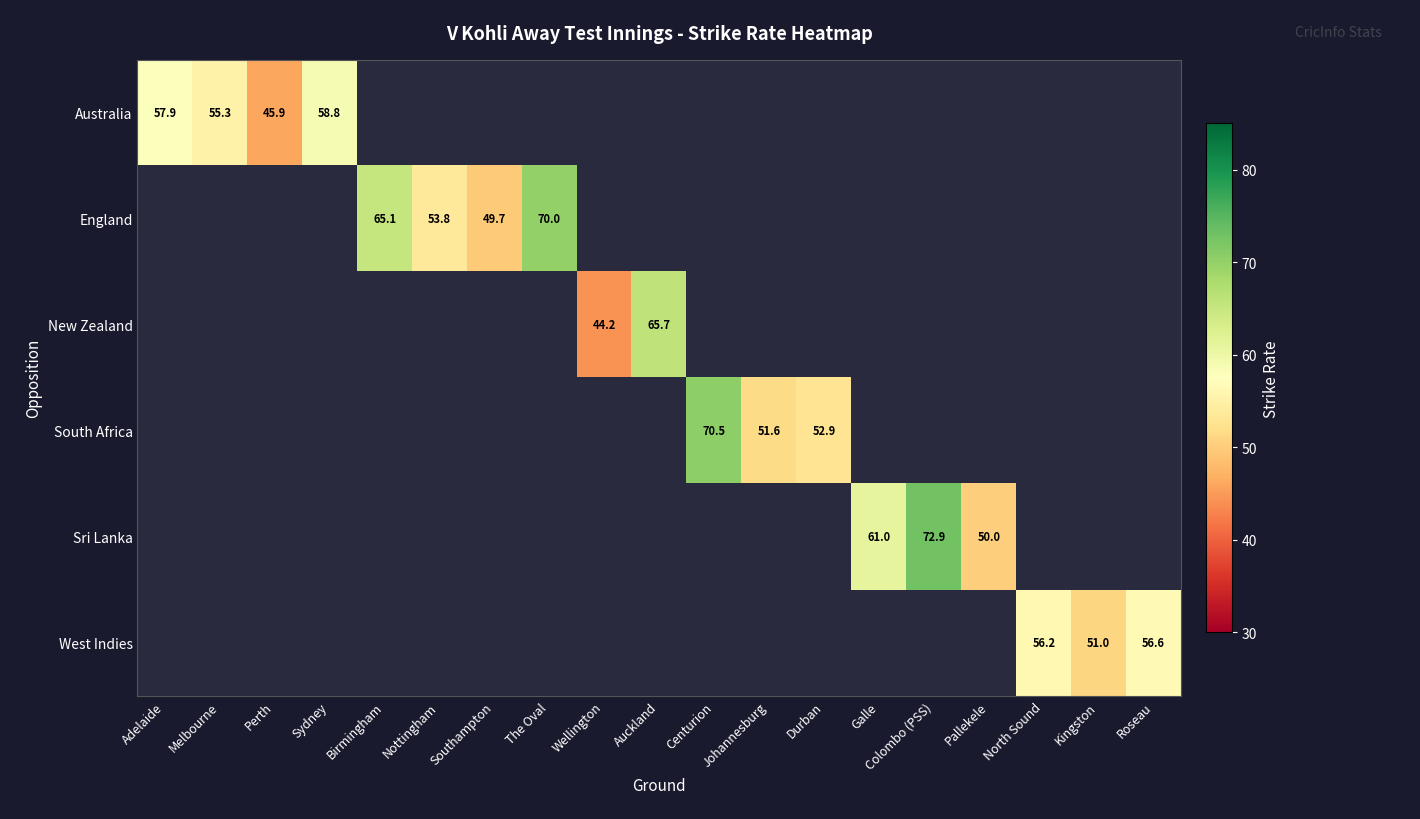

What is the greatest value displayed?

72.9